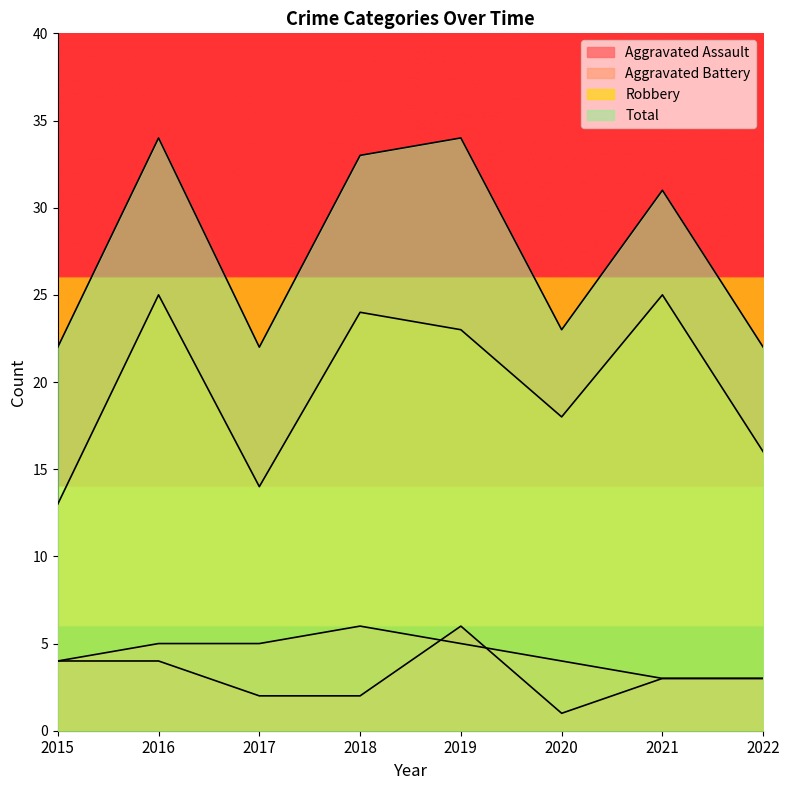

The value of Aggravated Battery at 2015 is 4. True or false?

True